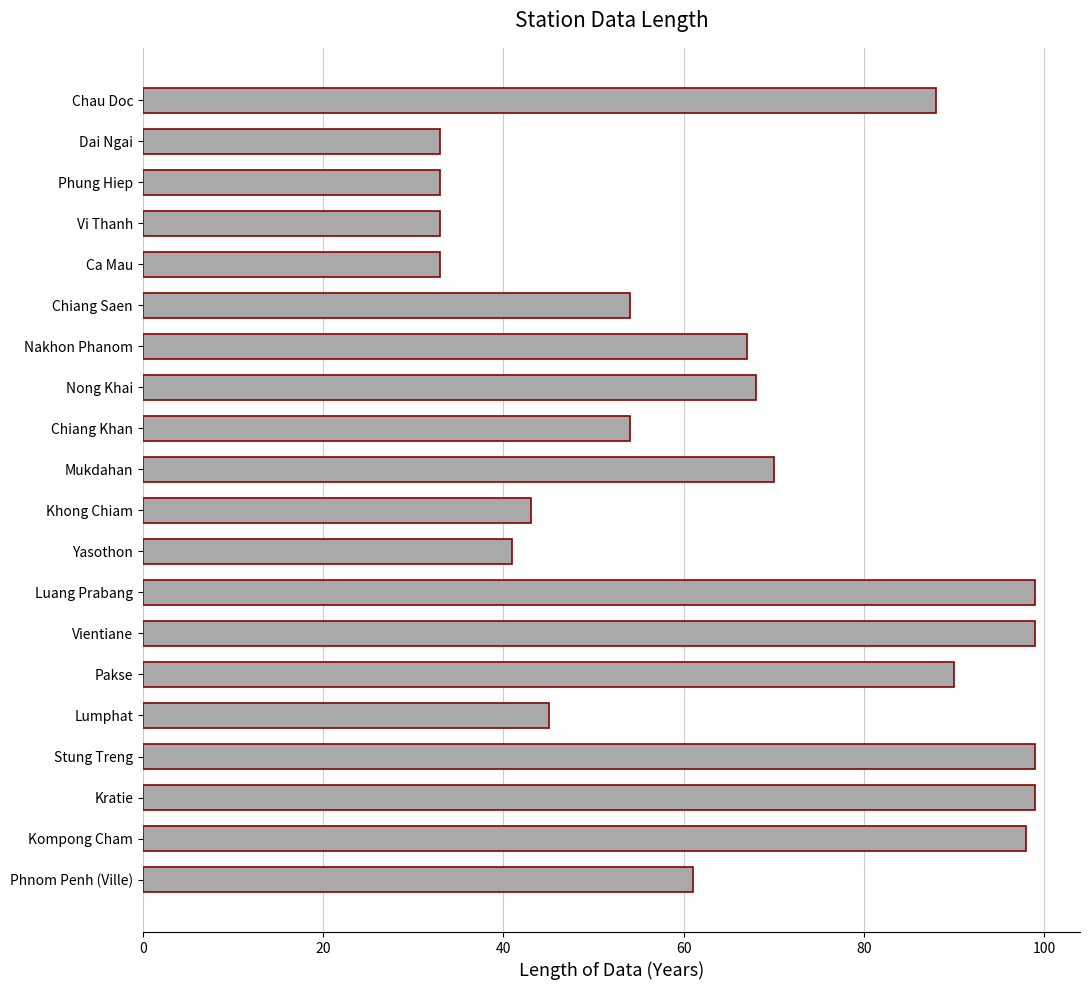

How many distinct data groups are displayed?

1